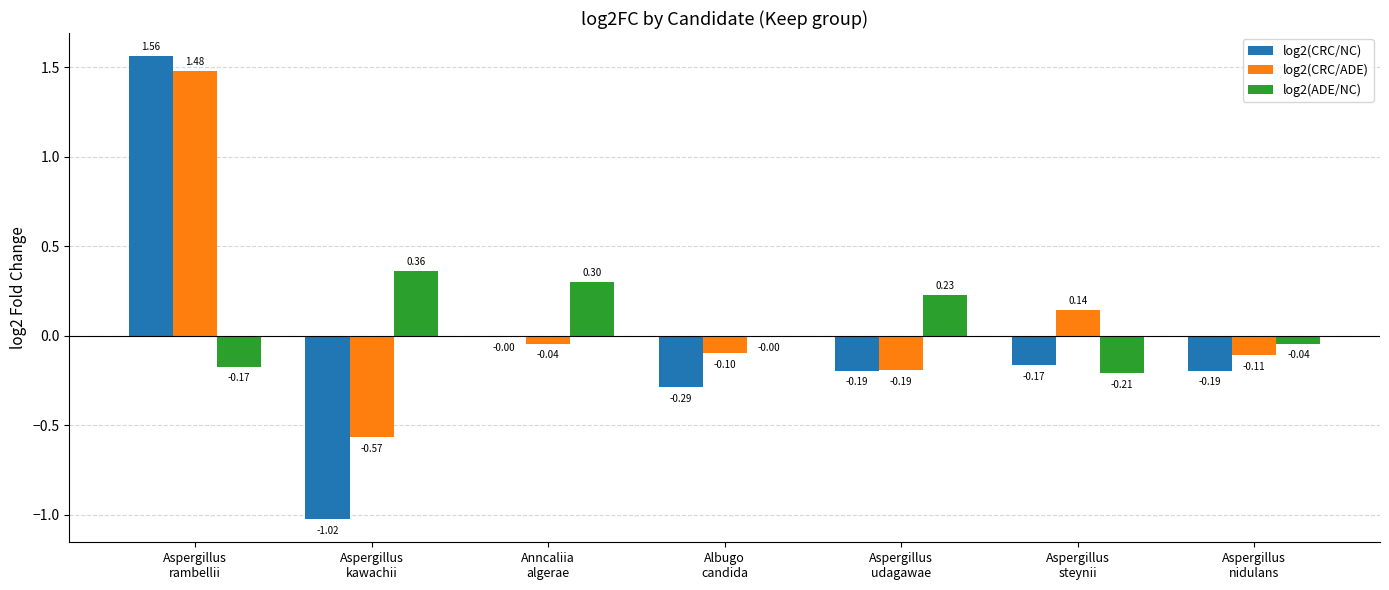

What is the sum of all log2(CRC/ADE) values?

0.6